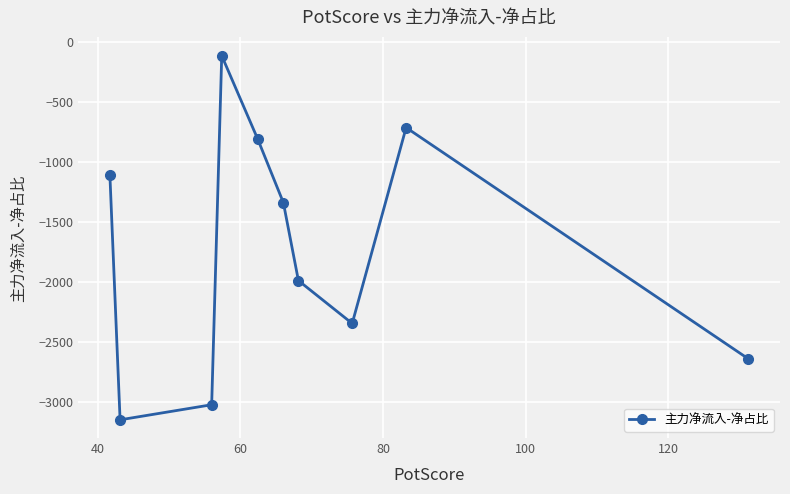

What is the average value?

-1725.2